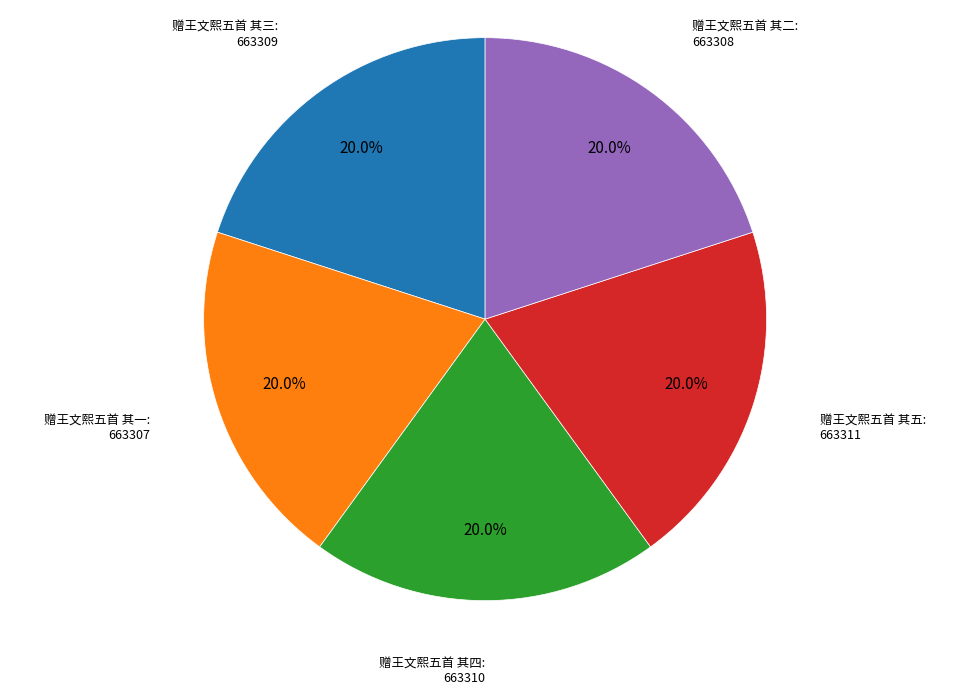

Is there any slice that represents more than half of the pie?

No